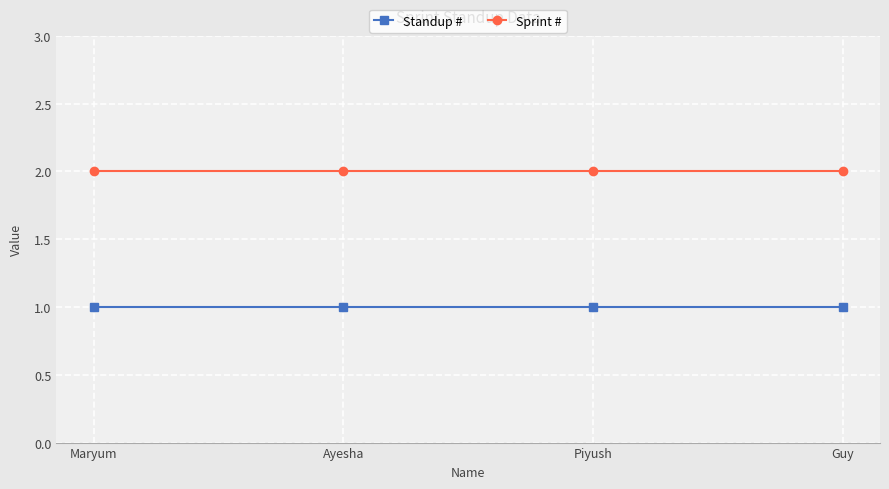

True or false: Sprint # and Standup # cross at least once.

False